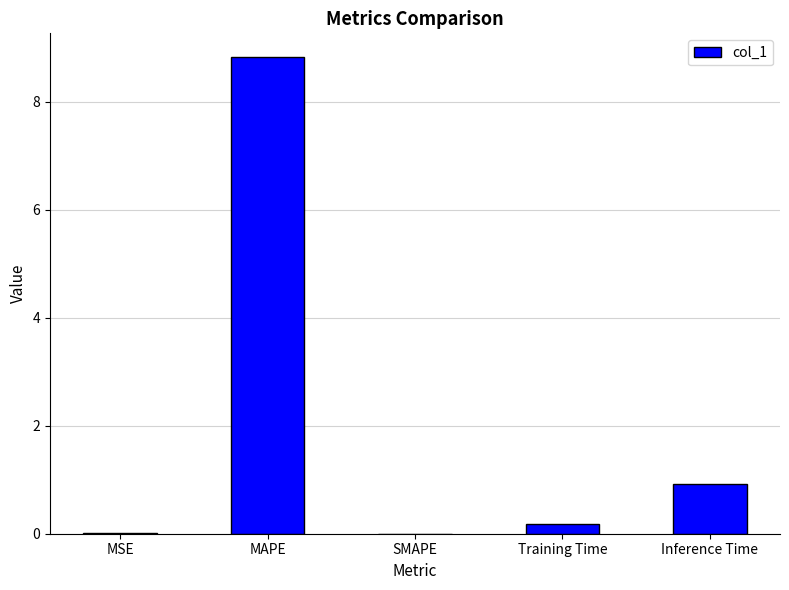

What is the sum of all values?

9.9